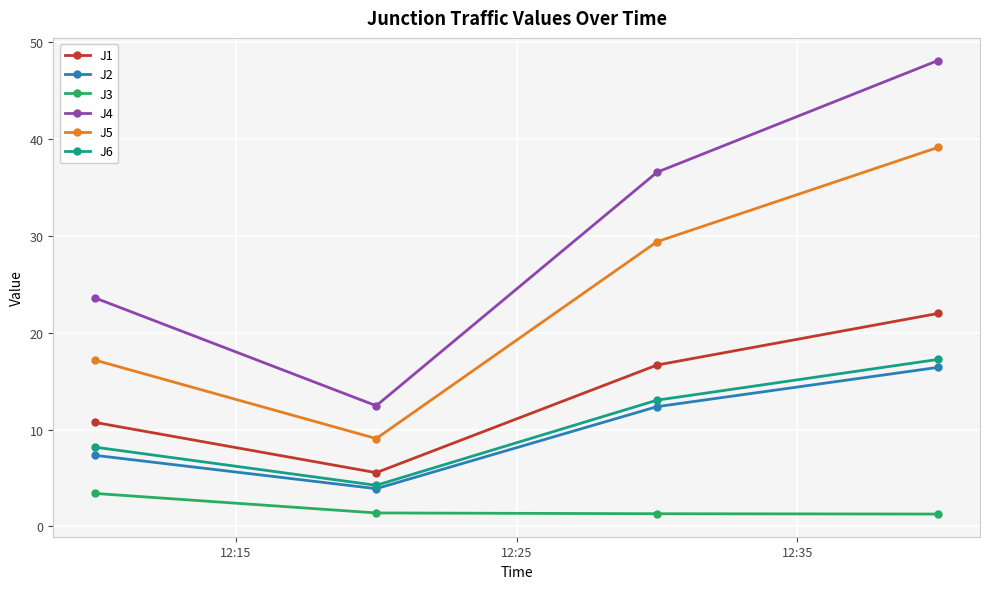

Which series has the widest spread of values?

J4